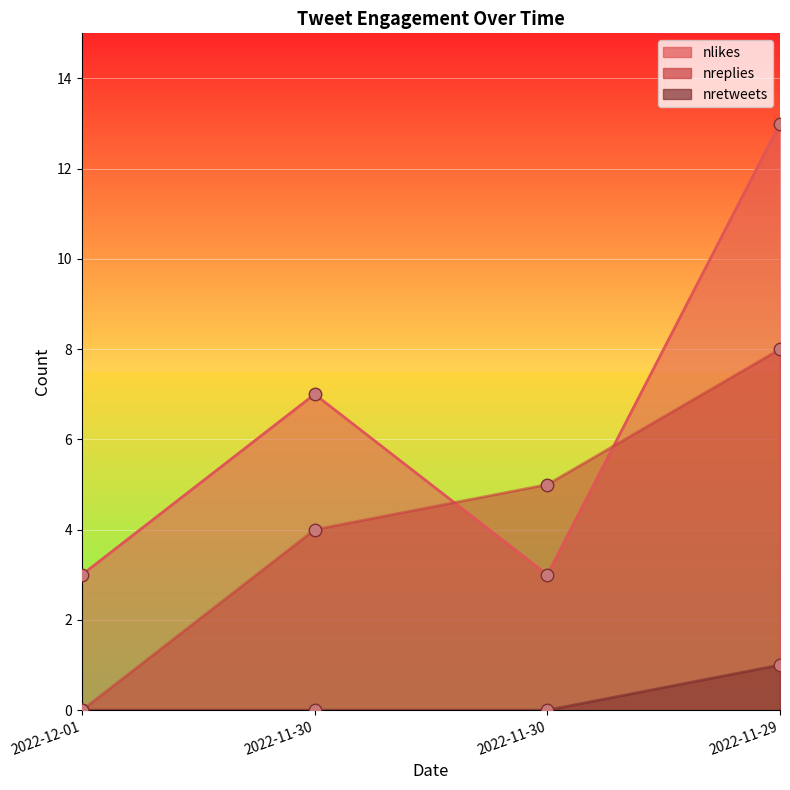

List the series in order of their peak value, lowest first.

nretweets, nreplies, nlikes